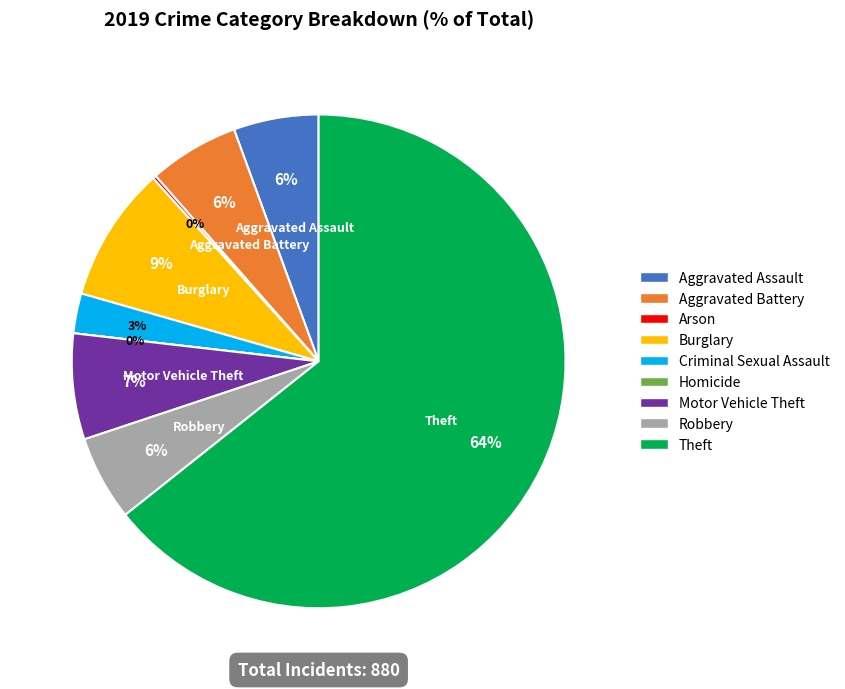

What is the majority slice?

Theft